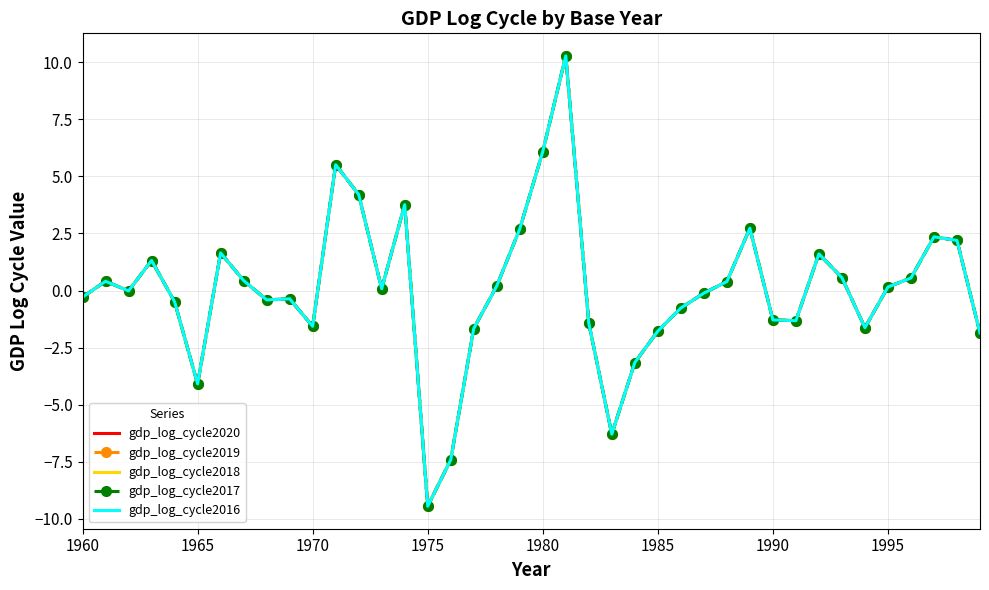

What is the maximum value for gdp_log_cycle2018?

10.3